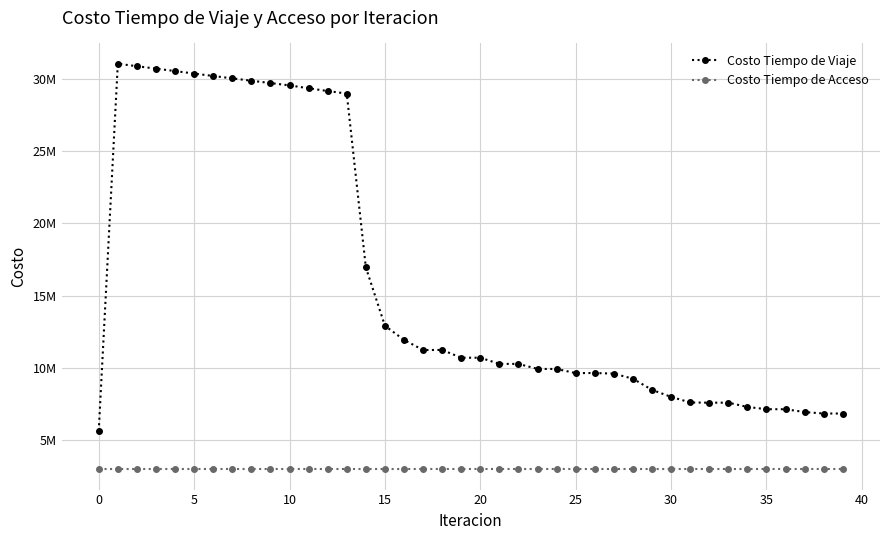

True or false: Costo Tiempo de Acceso and Costo Tiempo de Viaje intersect in this chart.

False